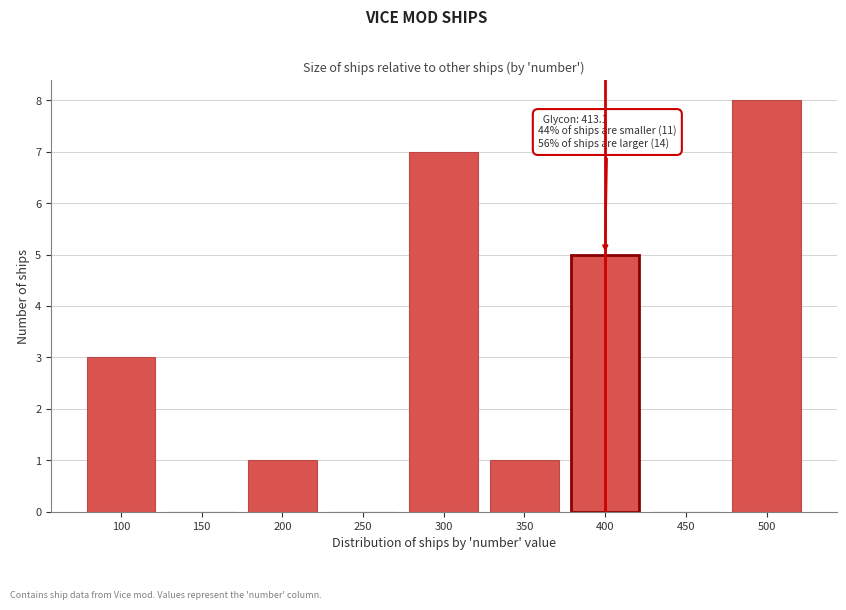

Reading left to right, what are all the values shown in this chart?

100=3	150=0	200=1	250=0	300=7	350=1	400=5	450=0	500=8